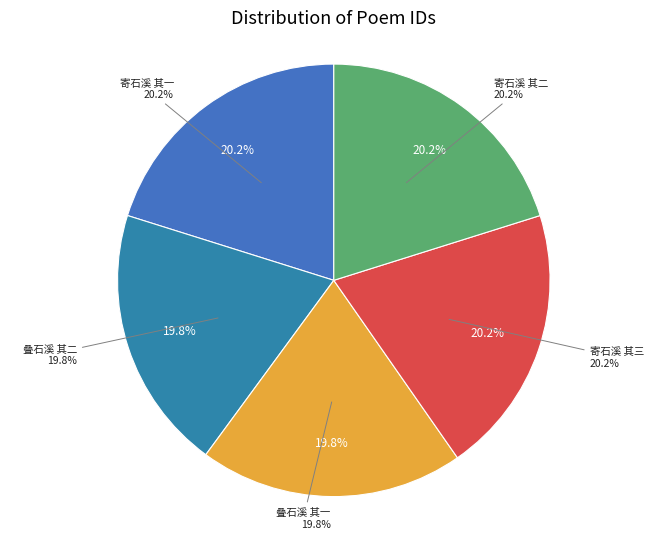

What is the change in value from 寄石溪 其三 to 寄石溪 其二?

-1